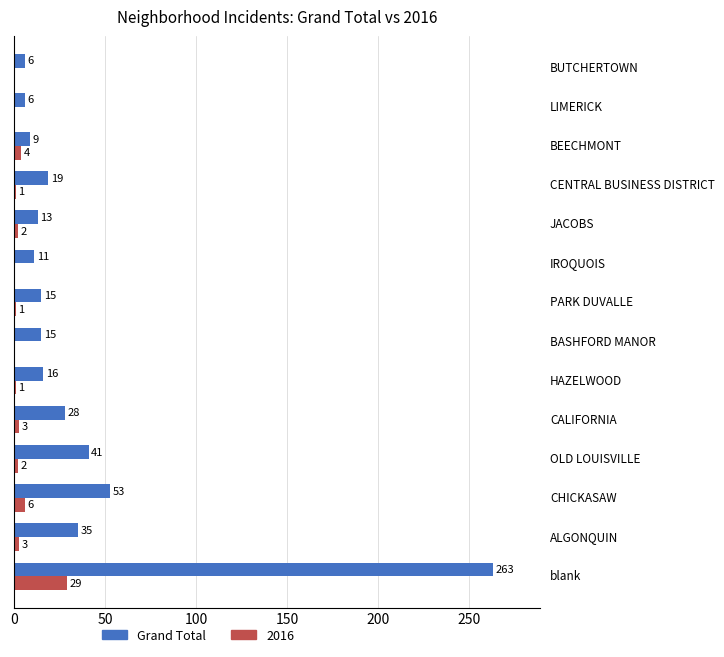

What is the sum of all Grand Total values?

530